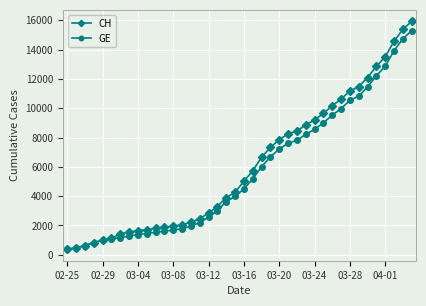

What is the minimum value shown in the chart?

375